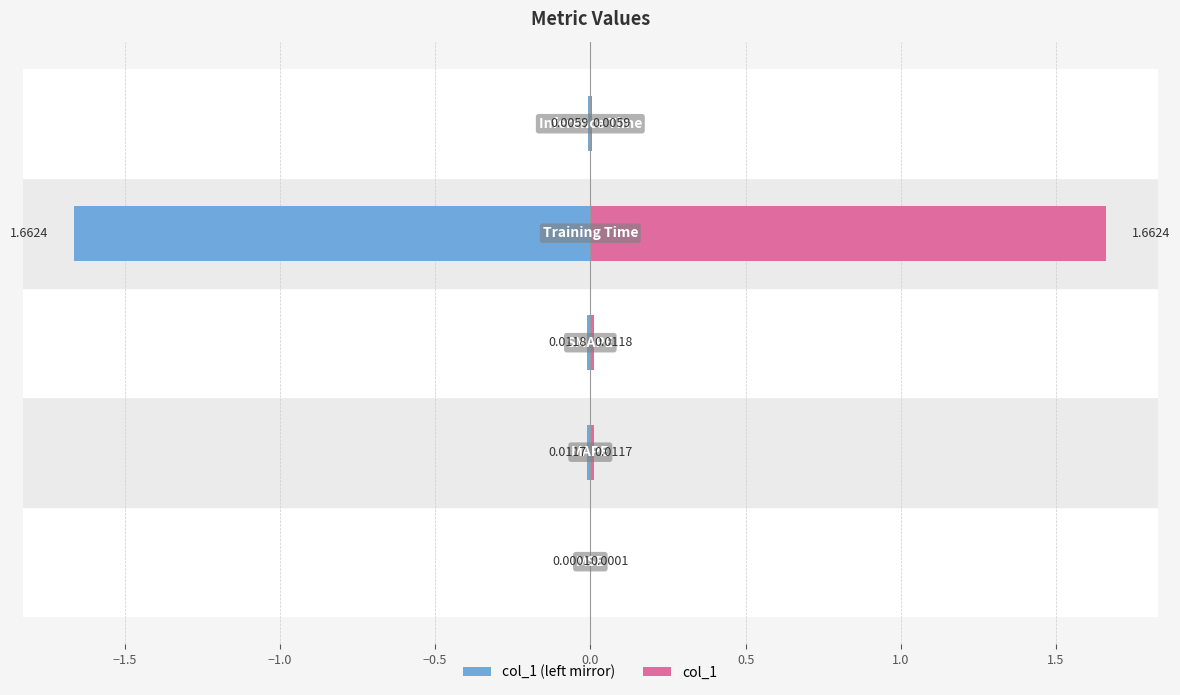

List the labels in order of value, largest first.

Training Time, SMAPE, MAPE, Inference Time, MSE